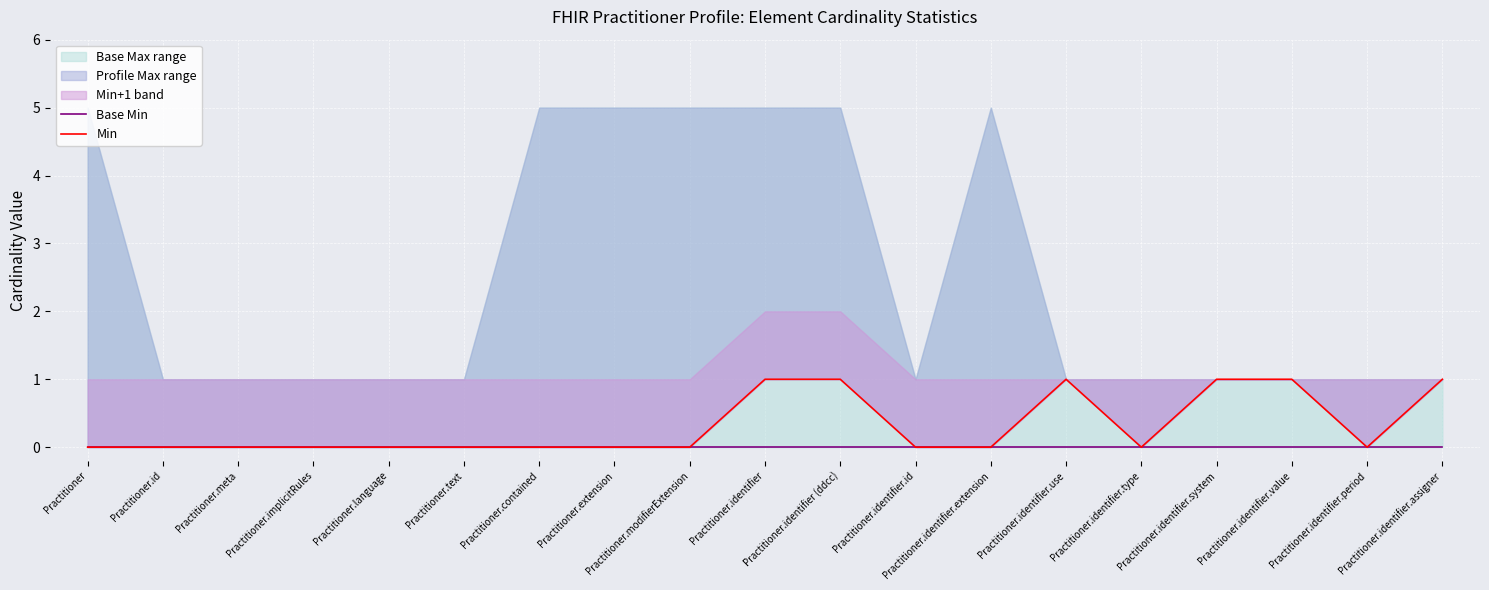

Does the chart display data point markers on the line(s)?

No